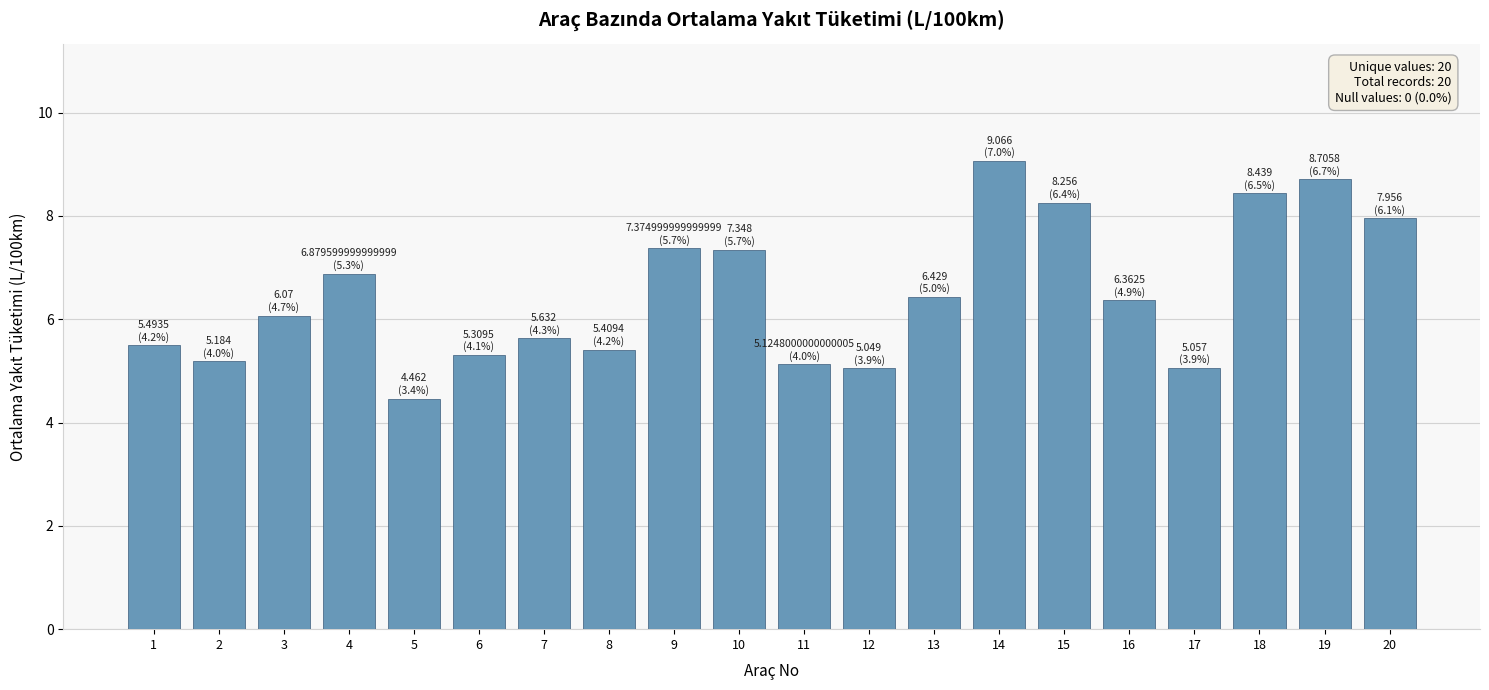

What is the smallest value displayed?

4.5